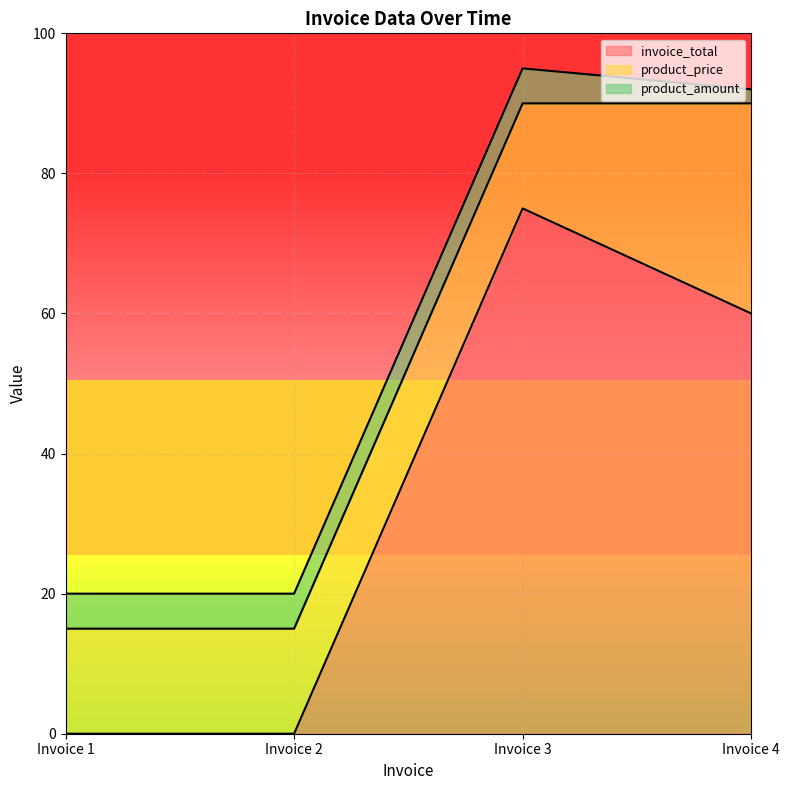

How many distinct data groups are displayed?

3